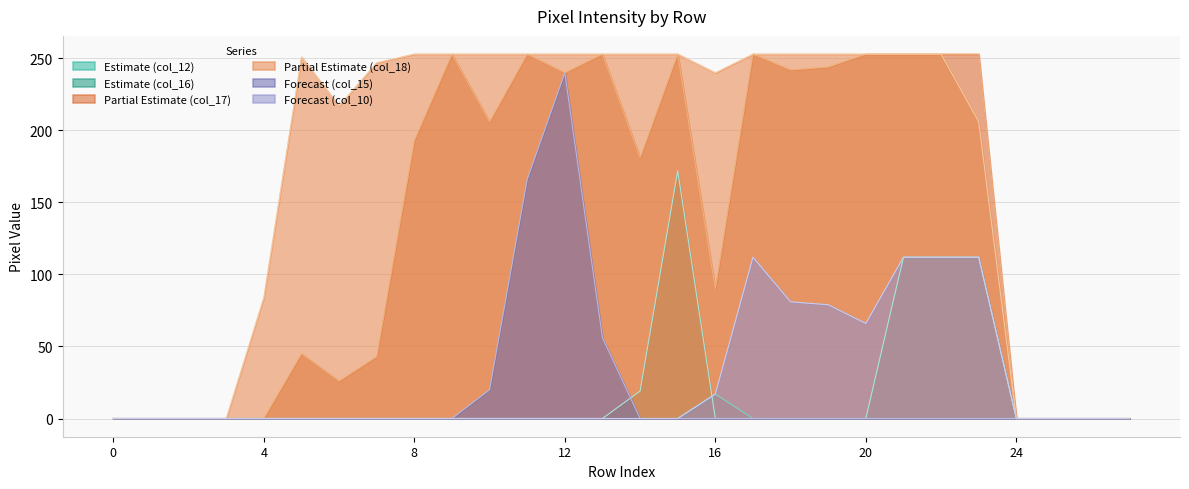

What is the spread (max minus min) of values at 9?

253